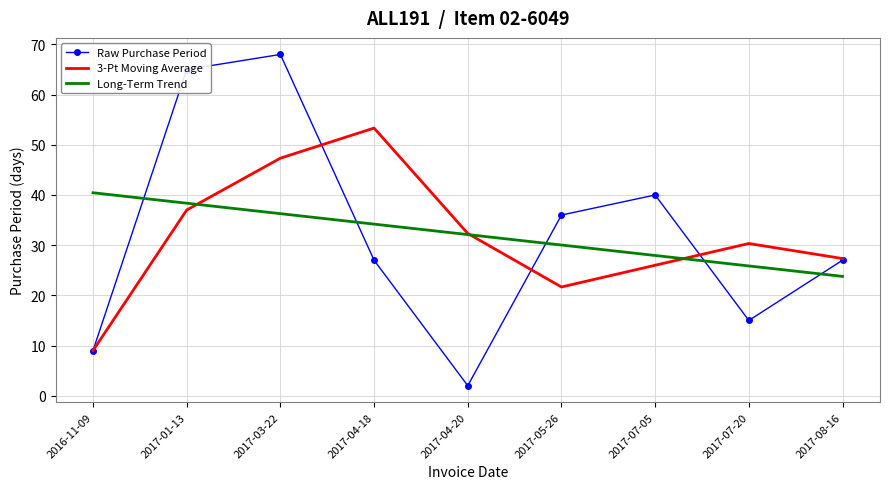

List the labels in order of Long-Term Trend value, smallest first.

2017-08-16, 2017-07-20, 2017-07-05, 2017-05-26, 2017-04-20, 2017-04-18, 2017-03-22, 2017-01-13, 2016-11-09